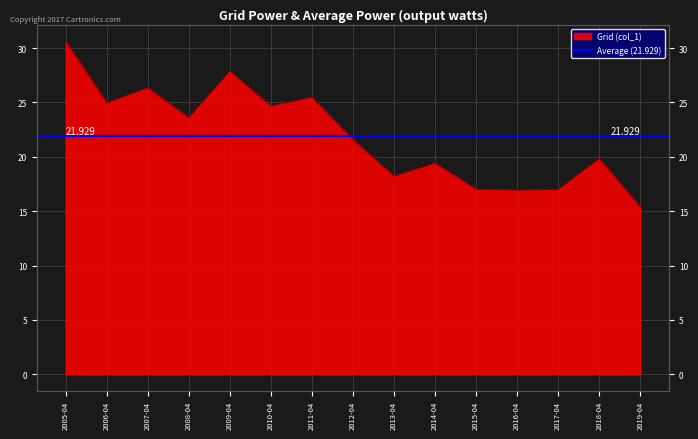

Does the chart display data point markers on the line(s)?

No